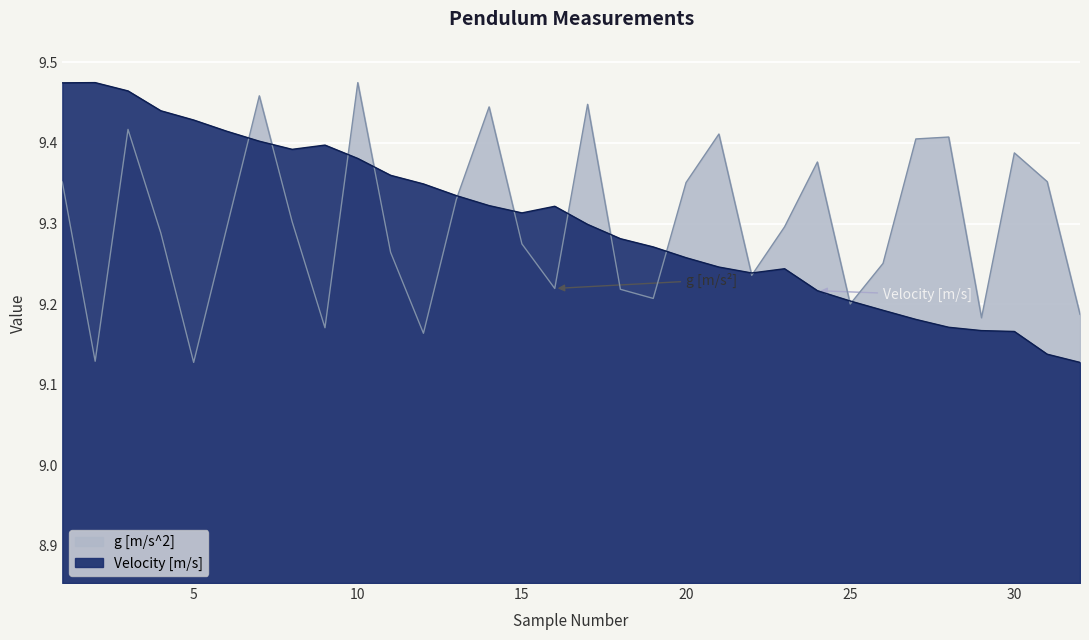

Count the number of data series in this chart.

2